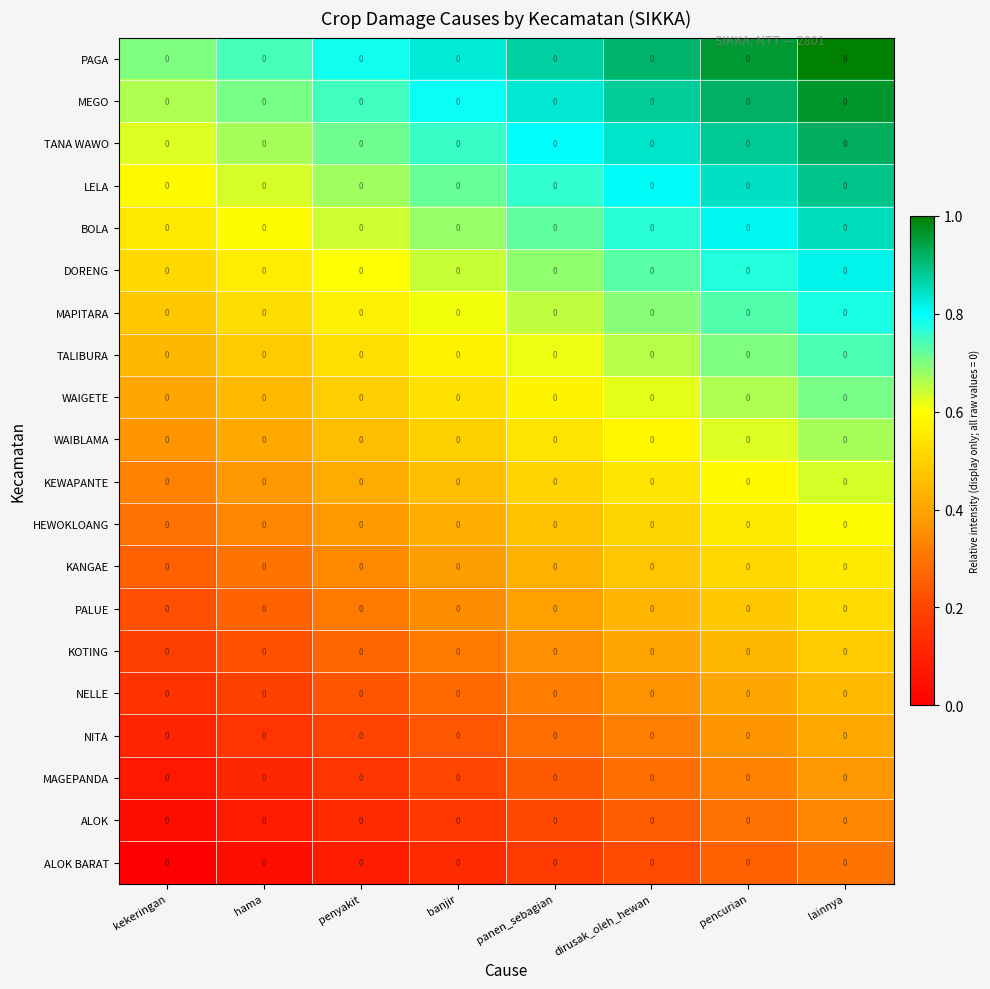

At how many categories does at least one series exceed 0?

8